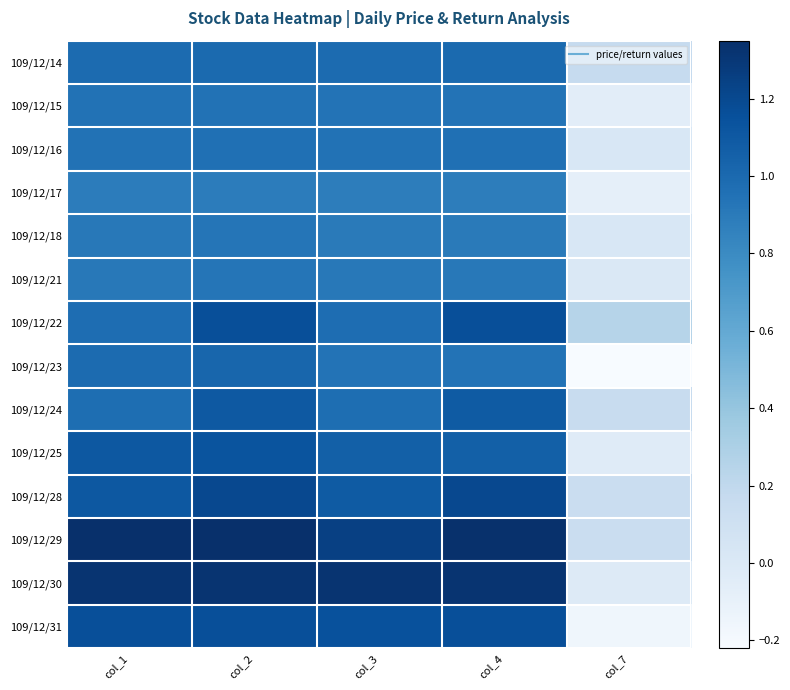

Reading right to left, extract all data points from this chart.

109/12/14: col_7=0.2	col_4=1.0	col_3=1.0	col_2=1.0	col_1=1.0
109/12/15: col_7=-0.1	col_4=0.9	col_3=0.9	col_2=0.9	col_1=0.9
109/12/16: col_7=0.0	col_4=1.0	col_3=0.9	col_2=1.0	col_1=0.9
109/12/17: col_7=-0.1	col_4=0.9	col_3=0.9	col_2=0.9	col_1=0.9
109/12/18: col_7=0.0	col_4=0.9	col_3=0.9	col_2=0.9	col_1=0.9
109/12/21: col_7=0.0	col_4=0.9	col_3=0.9	col_2=0.9	col_1=0.9
109/12/22: col_7=0.2	col_4=1.2	col_3=1.0	col_2=1.2	col_1=1.0
109/12/23: col_7=-0.2	col_4=0.9	col_3=0.9	col_2=1.0	col_1=1.0
109/12/24: col_7=0.1	col_4=1.1	col_3=1.0	col_2=1.1	col_1=1.0
109/12/25: col_7=-0.0	col_4=1.1	col_3=1.1	col_2=1.1	col_1=1.1
109/12/28: col_7=0.1	col_4=1.2	col_3=1.1	col_2=1.2	col_1=1.1
109/12/29: col_7=0.1	col_4=1.3	col_3=1.2	col_2=1.4	col_1=1.4
109/12/30: col_7=-0.0	col_4=1.3	col_3=1.3	col_2=1.3	col_1=1.3
109/12/31: col_7=-0.2	col_4=1.2	col_3=1.1	col_2=1.2	col_1=1.2